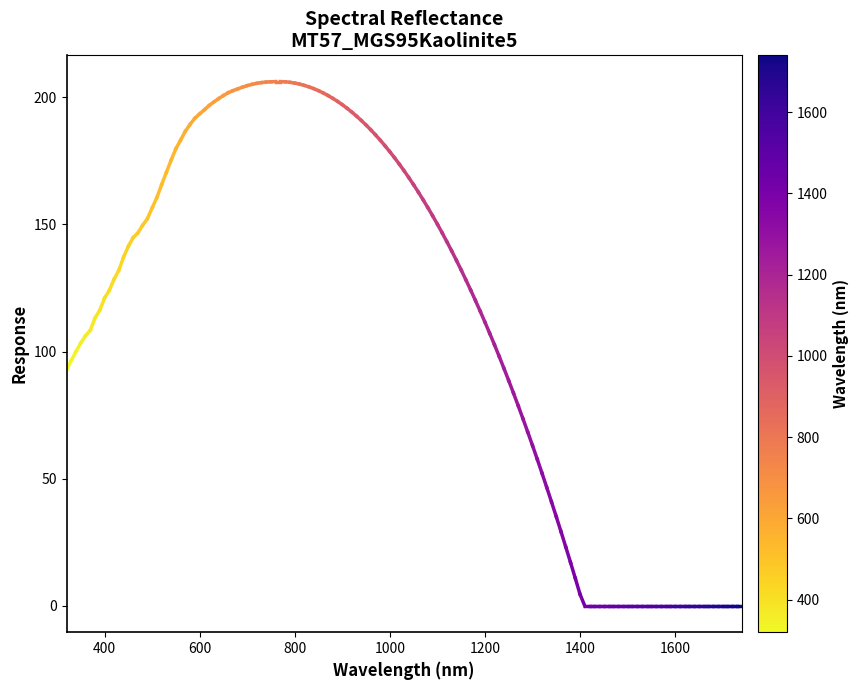

Is this an area chart (filled region under the line)?

No